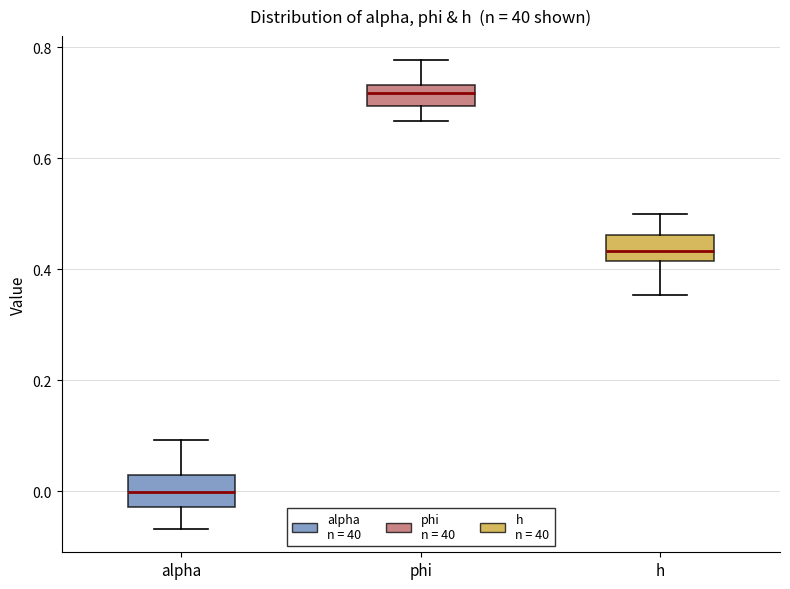

Reading left to right, read every box against the y-axis: the position of its median line, the range the box covers, and the ends of its whiskers. The values are not printed on the chart, so give them approximately, as read against the axis.

alpha: median 0.00, box -0.02 to 0.02, whiskers -0.06 to 0.10
phi: median 0.72, box 0.70 to 0.74, whiskers 0.66 to 0.78
h: median 0.44, box 0.42 to 0.46, whiskers 0.36 to 0.50